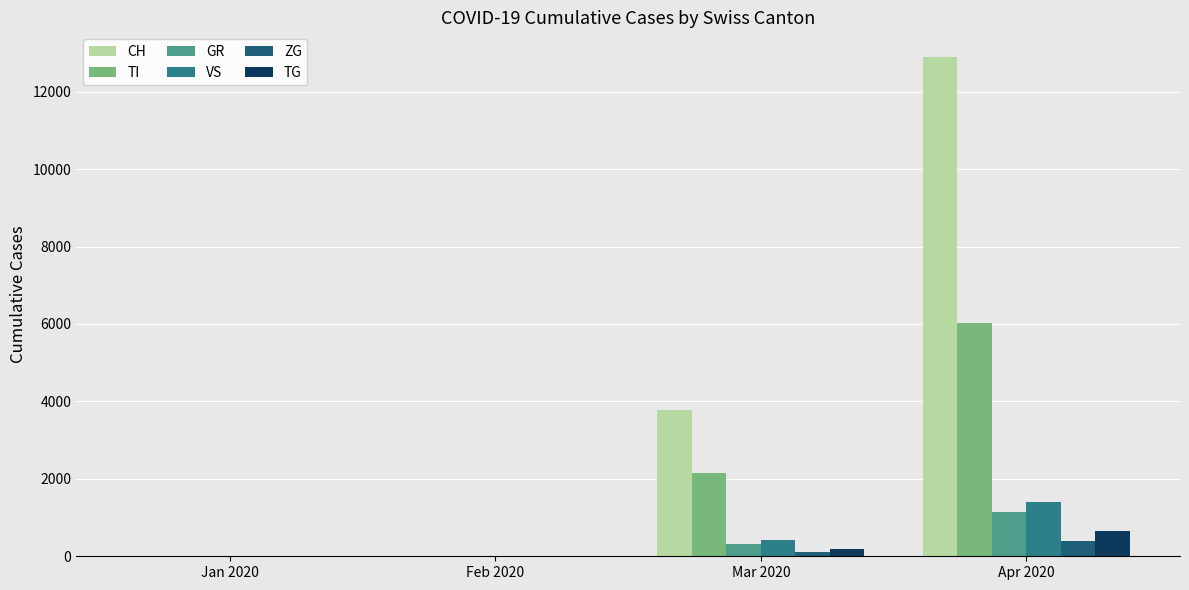

Count the number of data series in this chart.

6